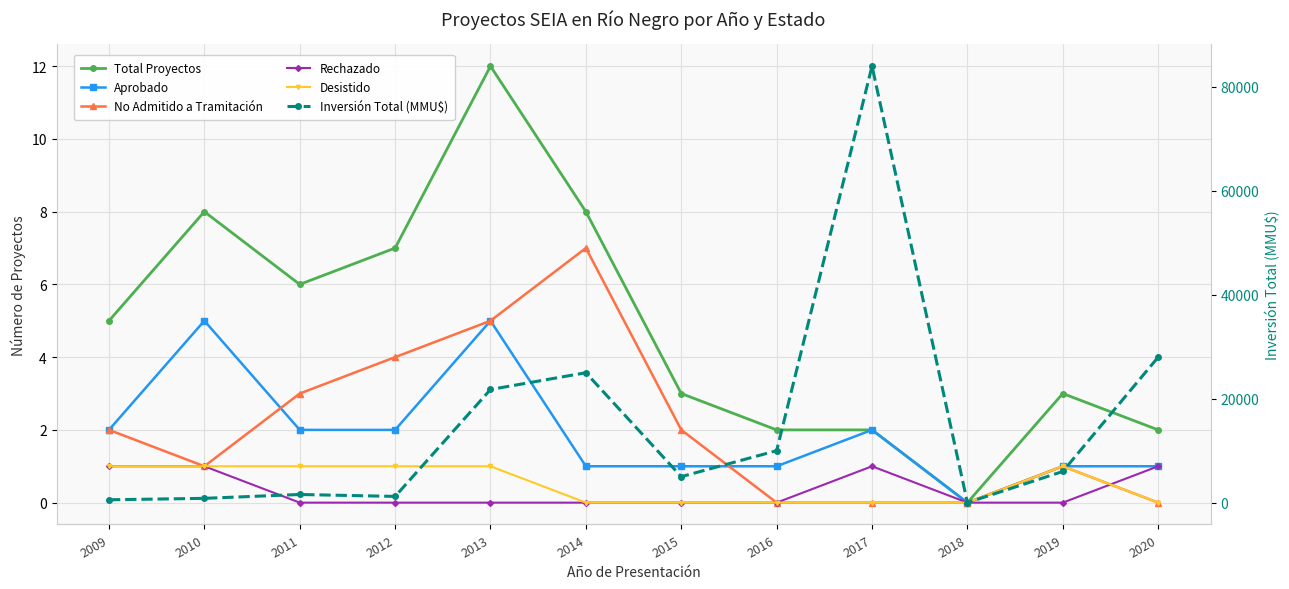

True or false: Total Proyectos and Inversión Total (MMU$) cross at least once.

False